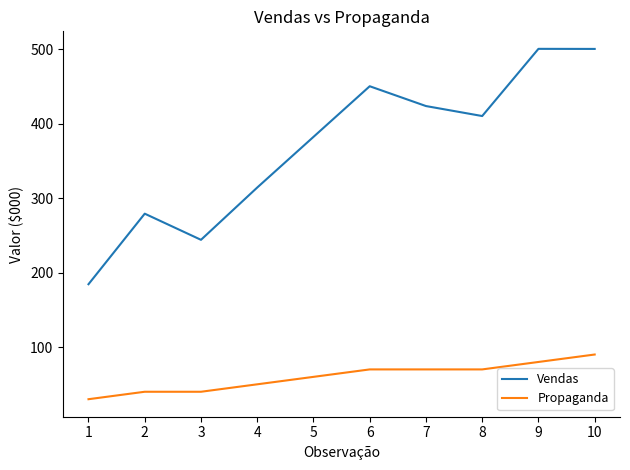

Which series changed the most between 1 and 9?

Vendas